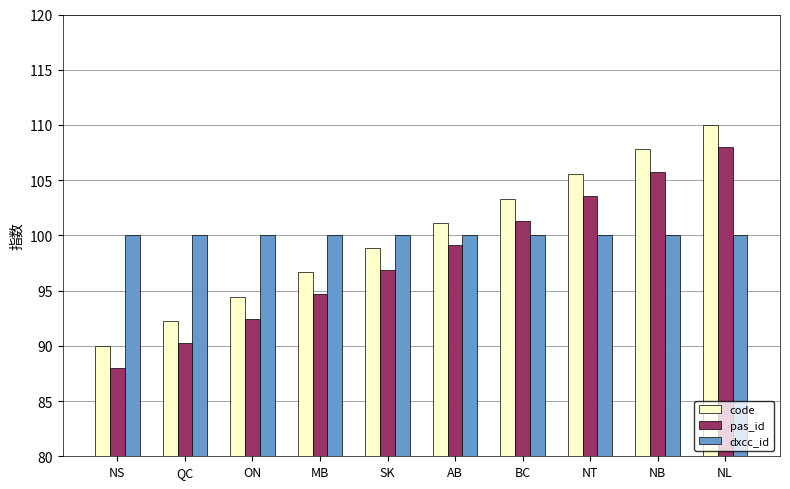

Reading left to right, what are all the values shown in this chart?

code: 90.0	92.2	94.4	96.7	98.9	101.1	103.3	105.6	107.8	110.0
pas_id: 88.0	90.2	92.4	94.7	96.9	99.1	101.3	103.6	105.8	108.0
dxcc_id: 100.0	100.0	100.0	100.0	100.0	100.0	100.0	100.0	100.0	100.0